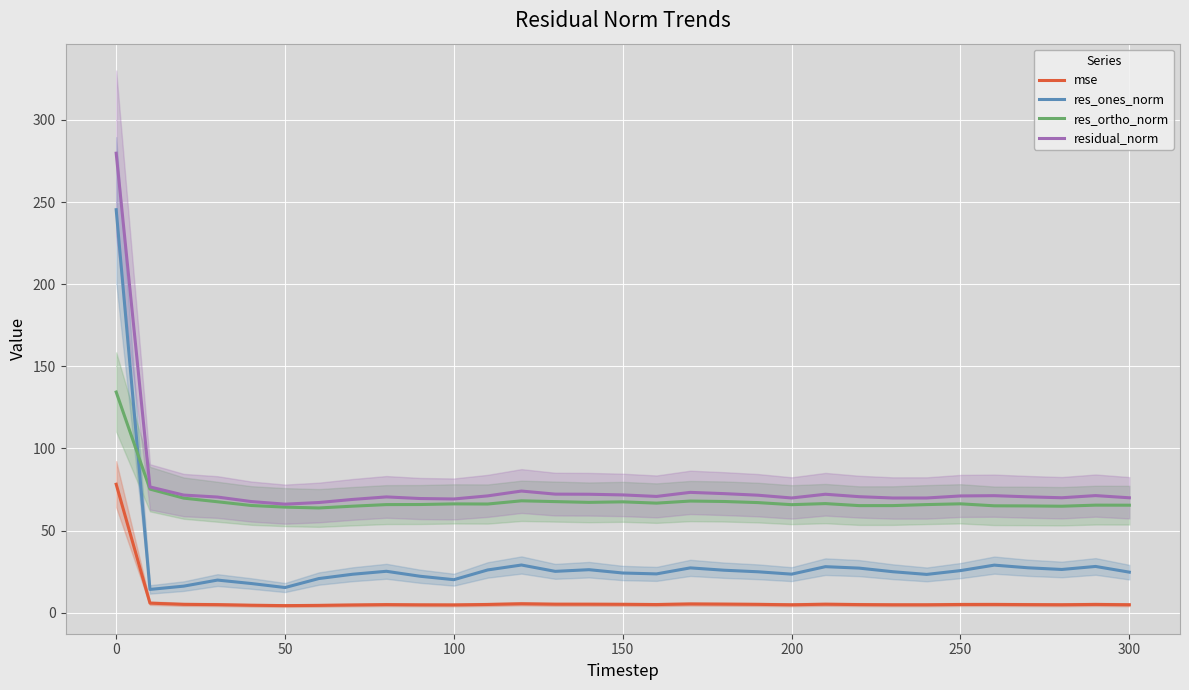

True or false: res_ones_norm and residual_norm intersect in this chart.

False